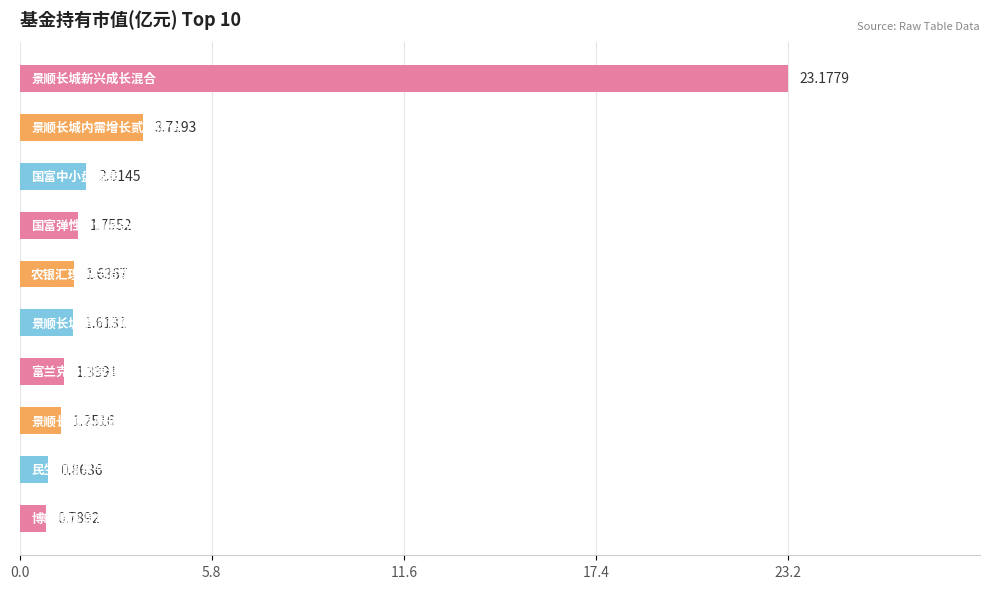

What is the average value?

3.8